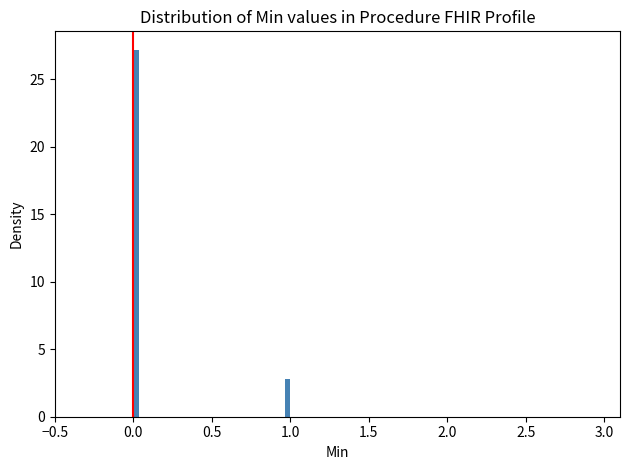

Around what value on the x-axis is the tallest bar? Give the approximate position of its centre, as read against the axis.

0.00